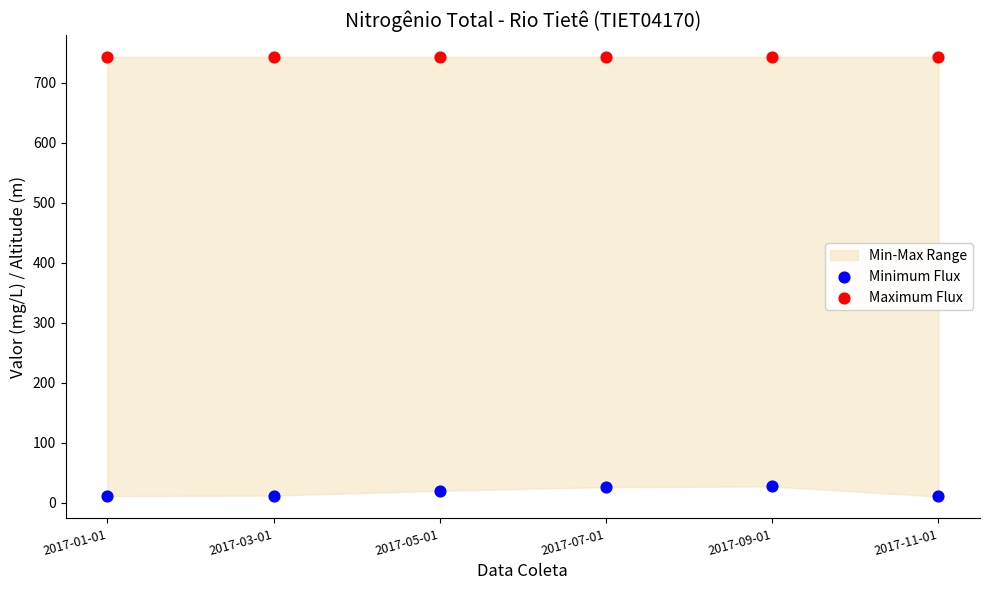

Which series contains the lowest Y value?

Minimum Flux